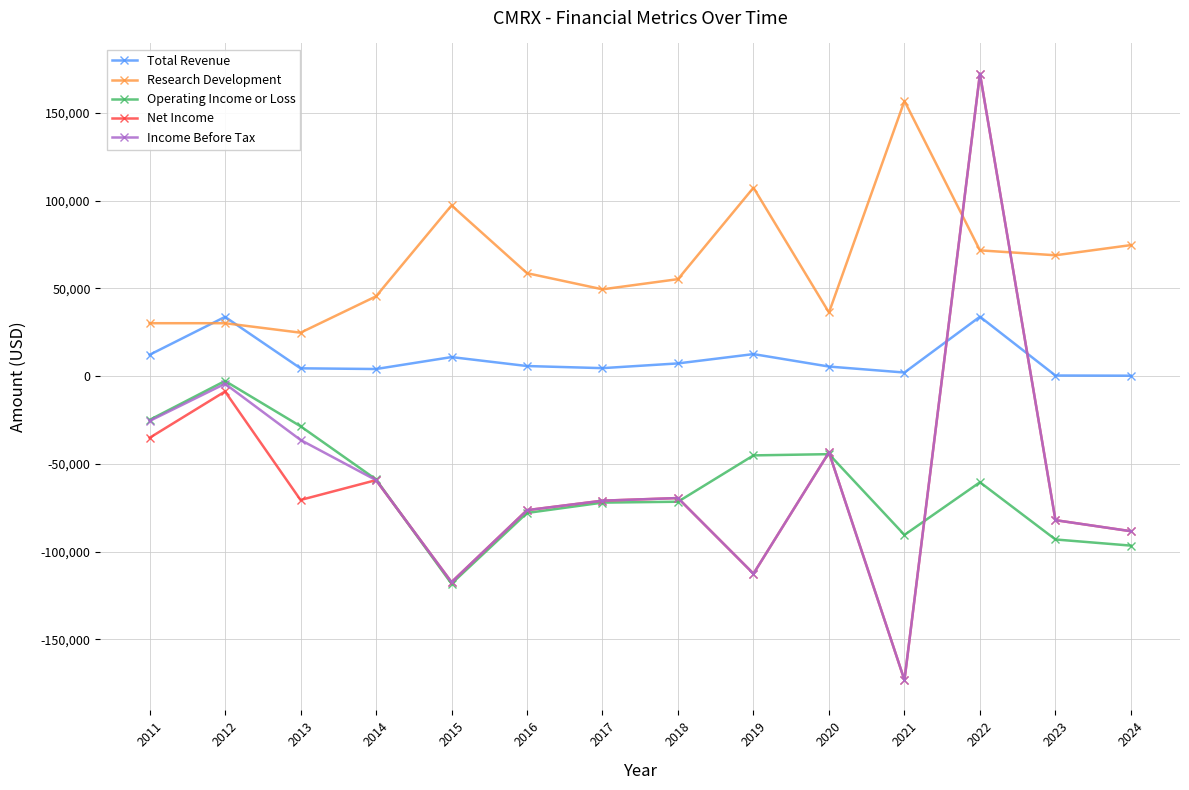

Does the chart have visible grid lines?

Yes